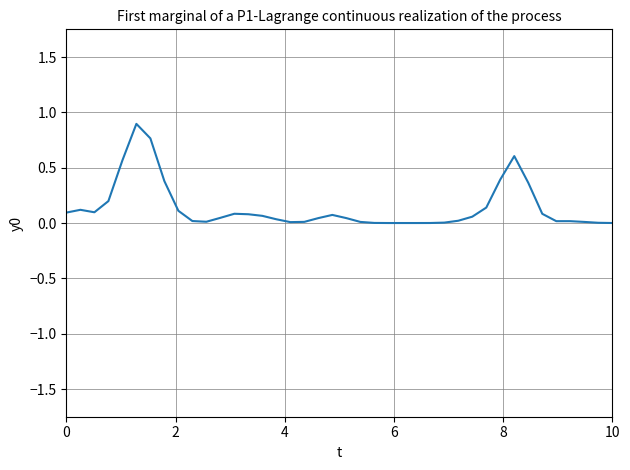

Does the chart have visible grid lines?

Yes